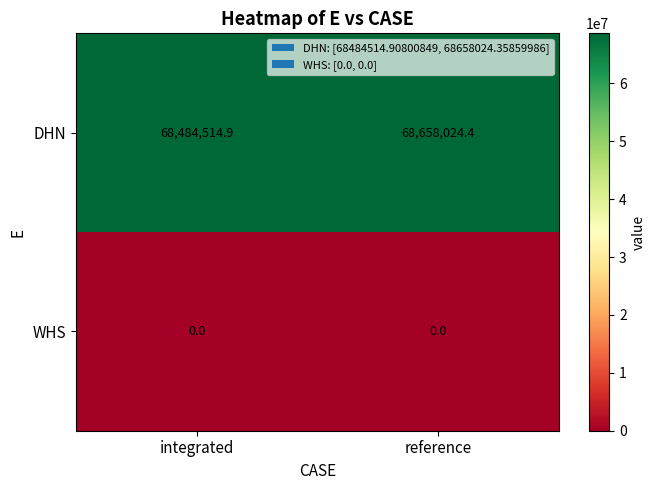

Rank the series at integrated from lowest to highest value.

WHS, DHN